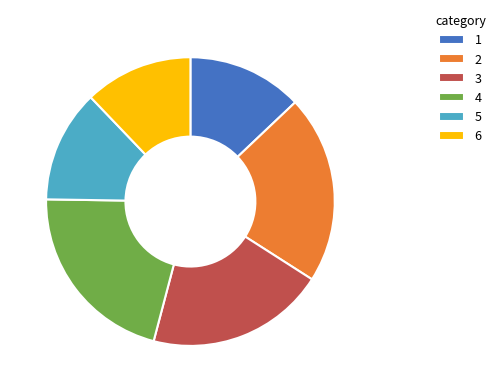

Combined, do 2 and 5 account for over 50%?

No